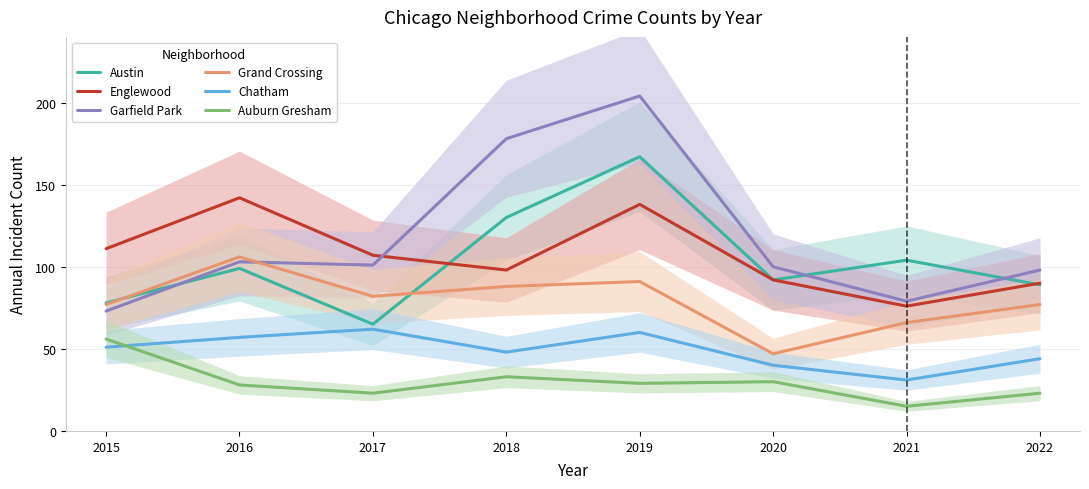

At which label does Austin first exceed 99?

2018